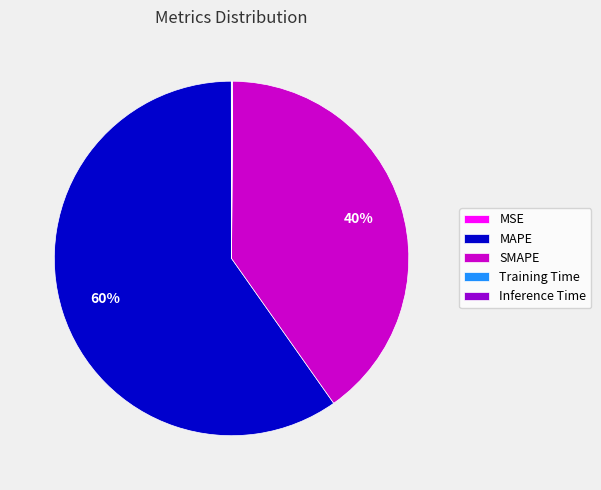

Is it true that MAPE is 60% of the pie?

True